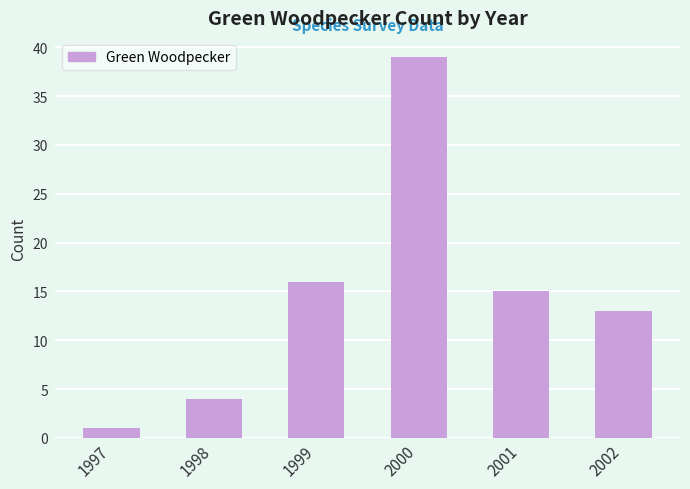

List the labels in order of value, largest first.

2000, 1999, 2001, 2002, 1998, 1997